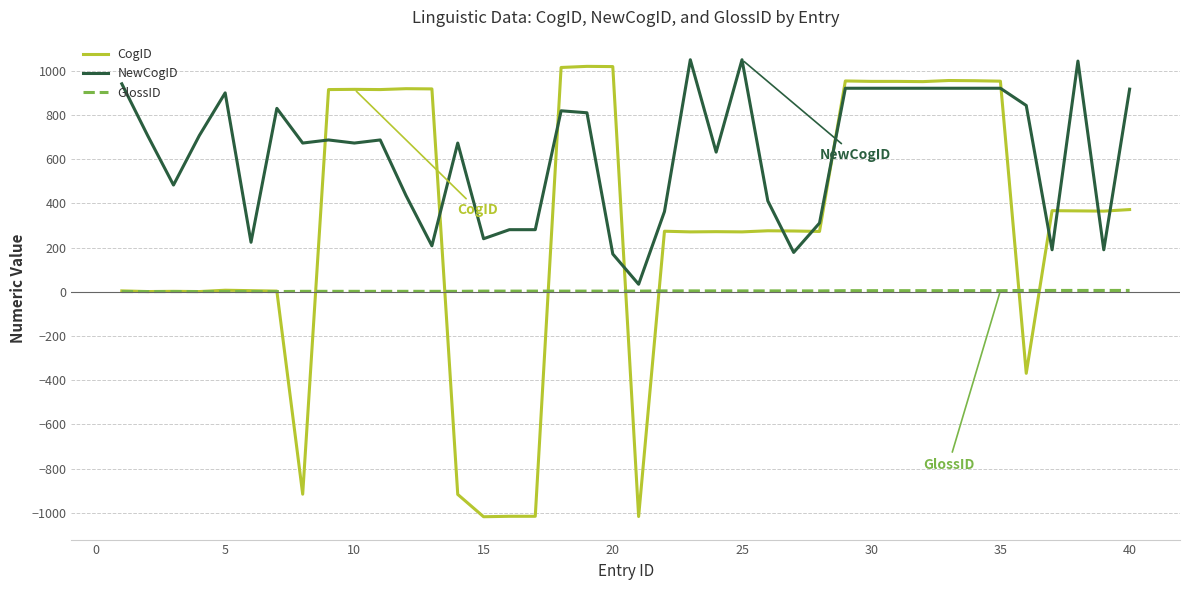

What is the minimum value shown in the chart?

-1018